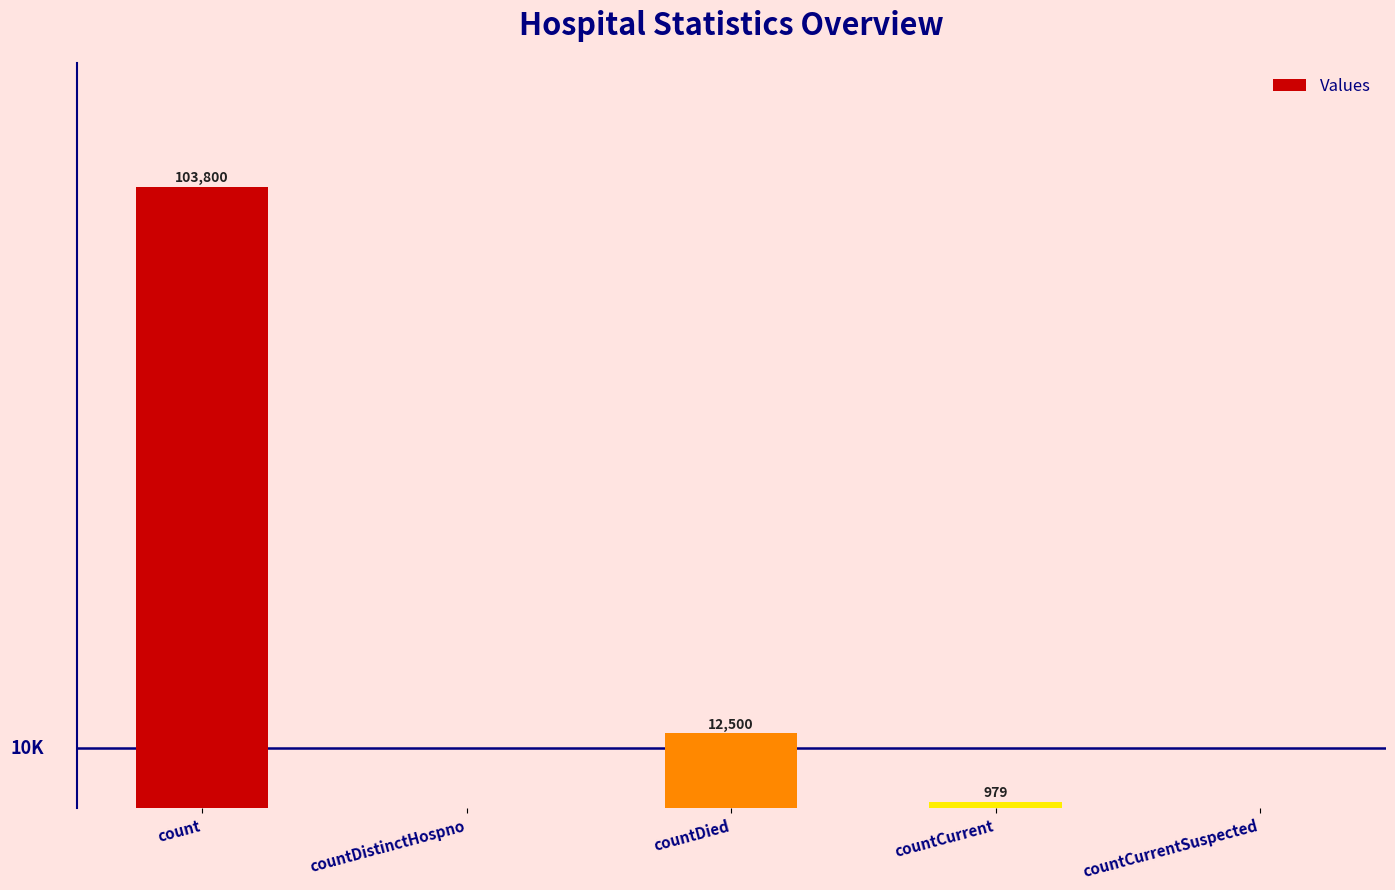

At which label does the data first exceed 979?

count